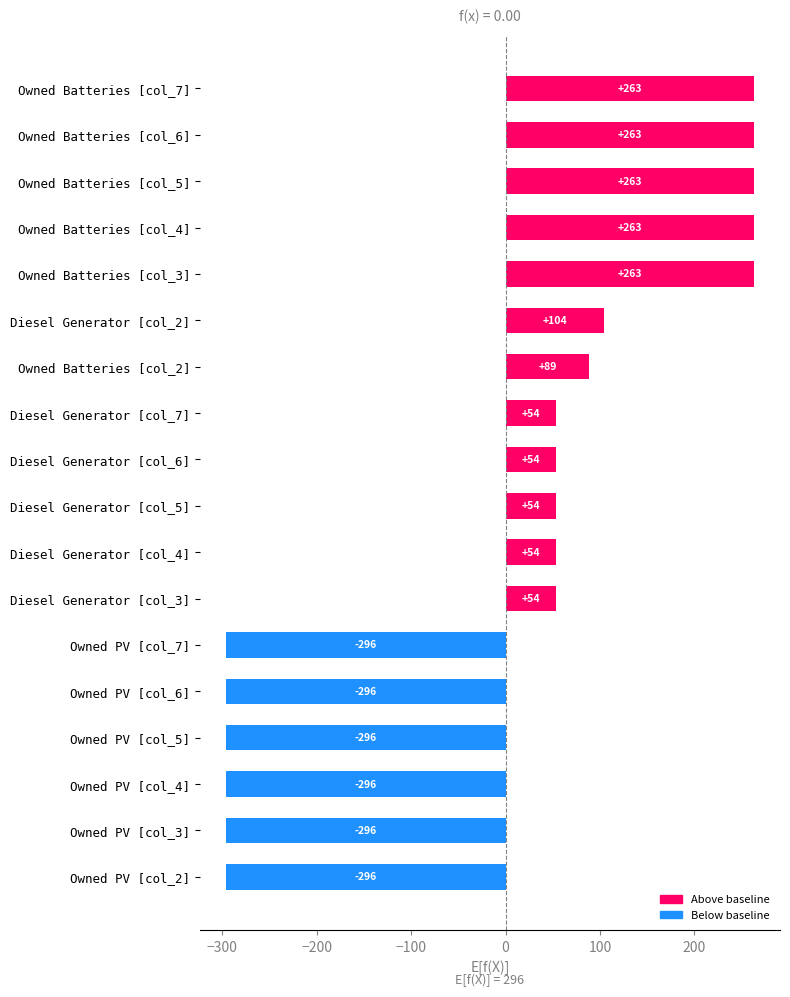

What is the difference between the maximum and minimum values?

559.0